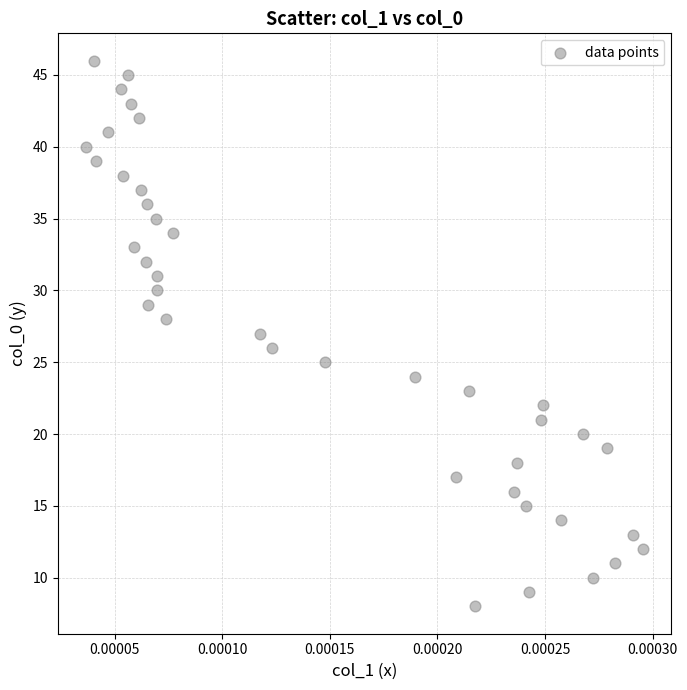

What is the range of Y values (max minus min)?

38